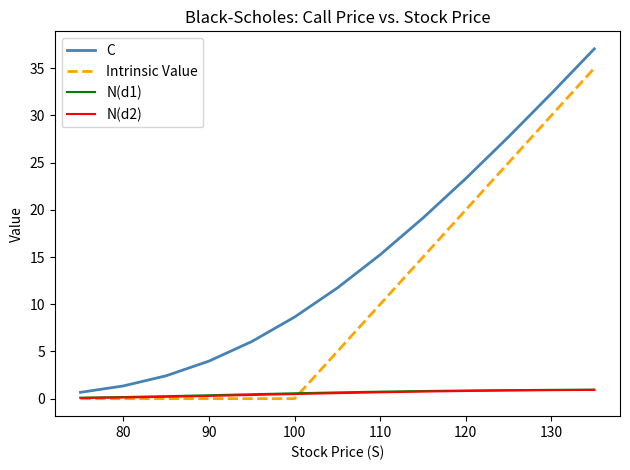

Which series has the largest total across all categories?

C